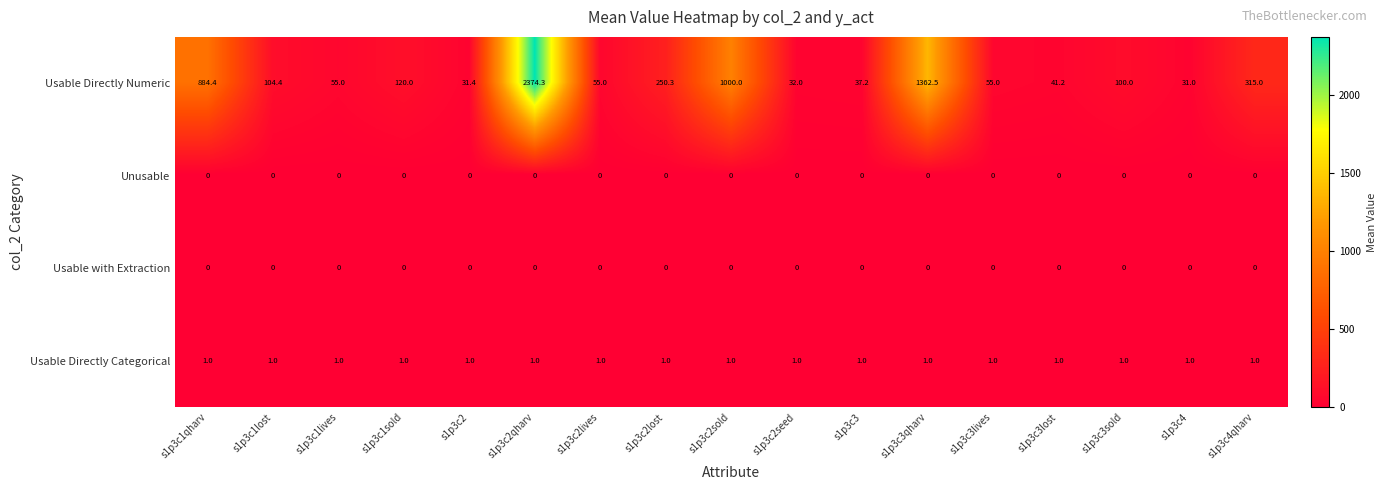

Which series has the widest spread of values?

Usable Directly Numeric